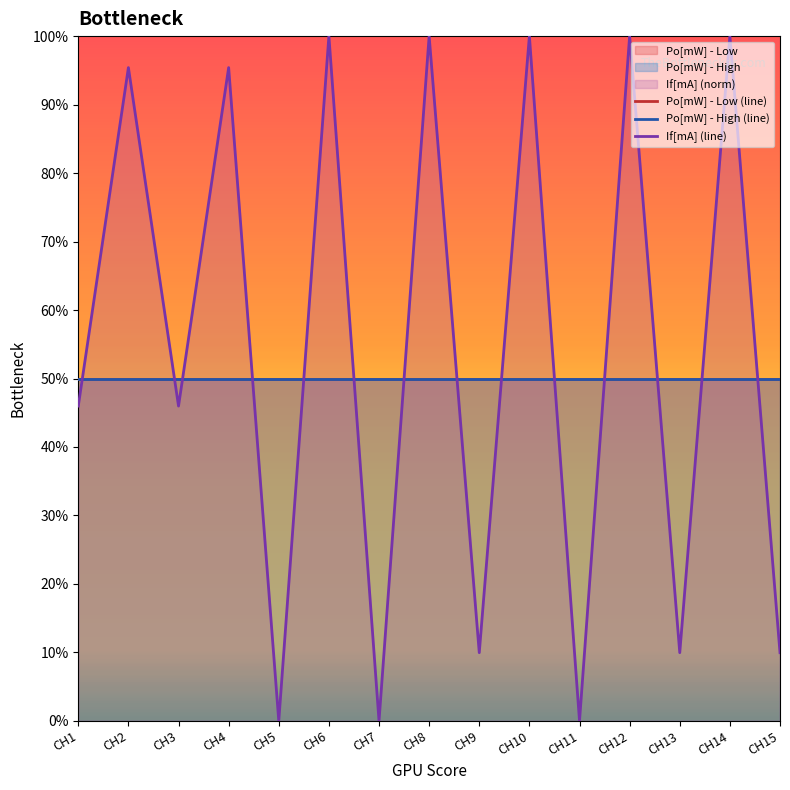

What is the total value across all series at CH10?

200.0